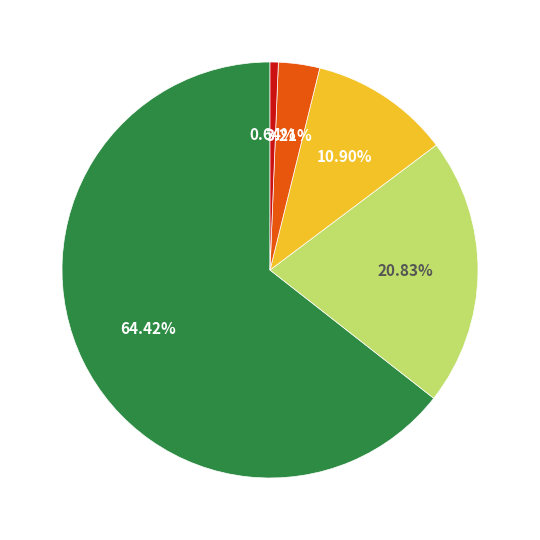

Is there any slice that represents more than half of the pie?

Yes